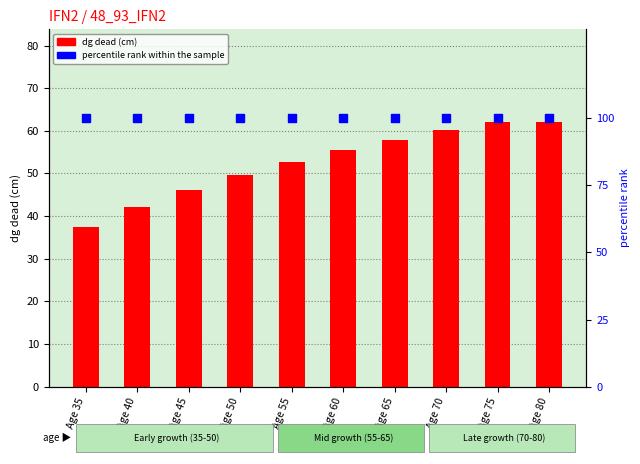

What is the total value across all series at Age 40?

142.1